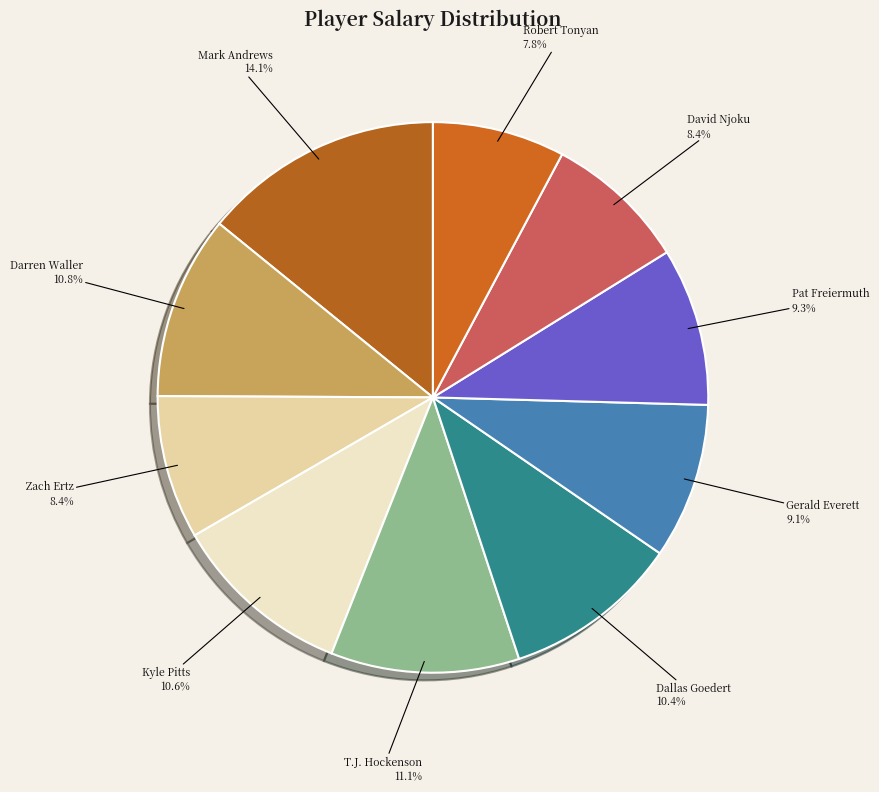

True or false: Robert Tonyan accounts for 8% of the total.

True